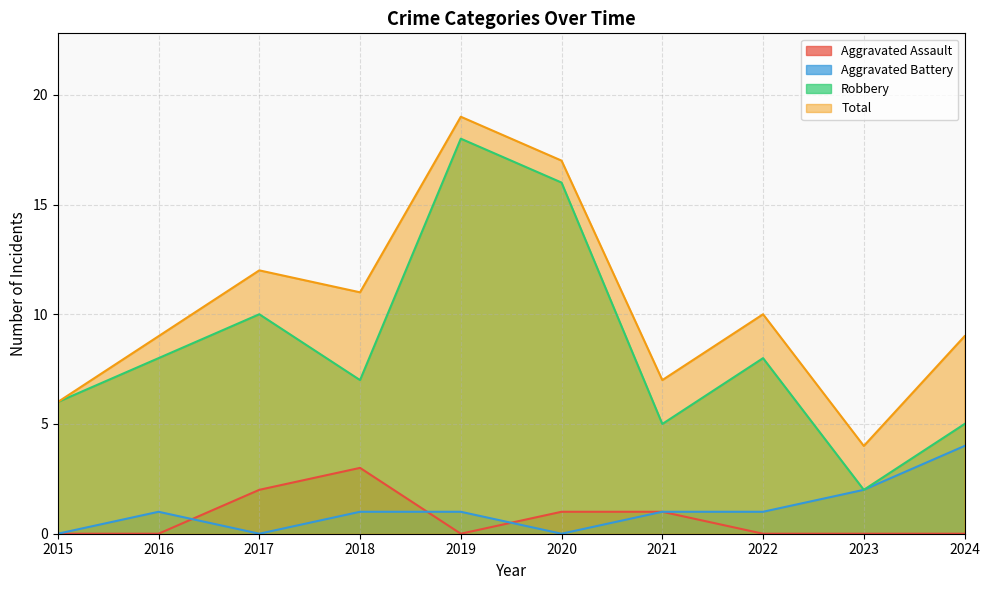

What is the average value of the Robbery series?

8